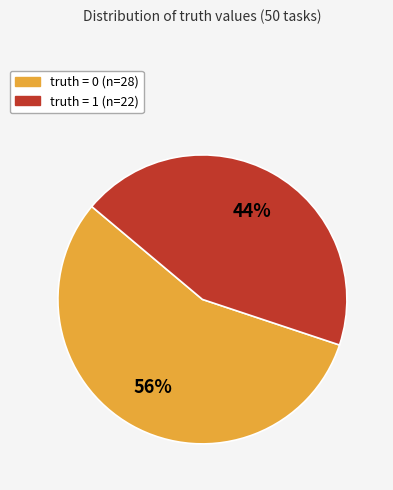

Is it true that truth = 1 is 52% of the pie?

False